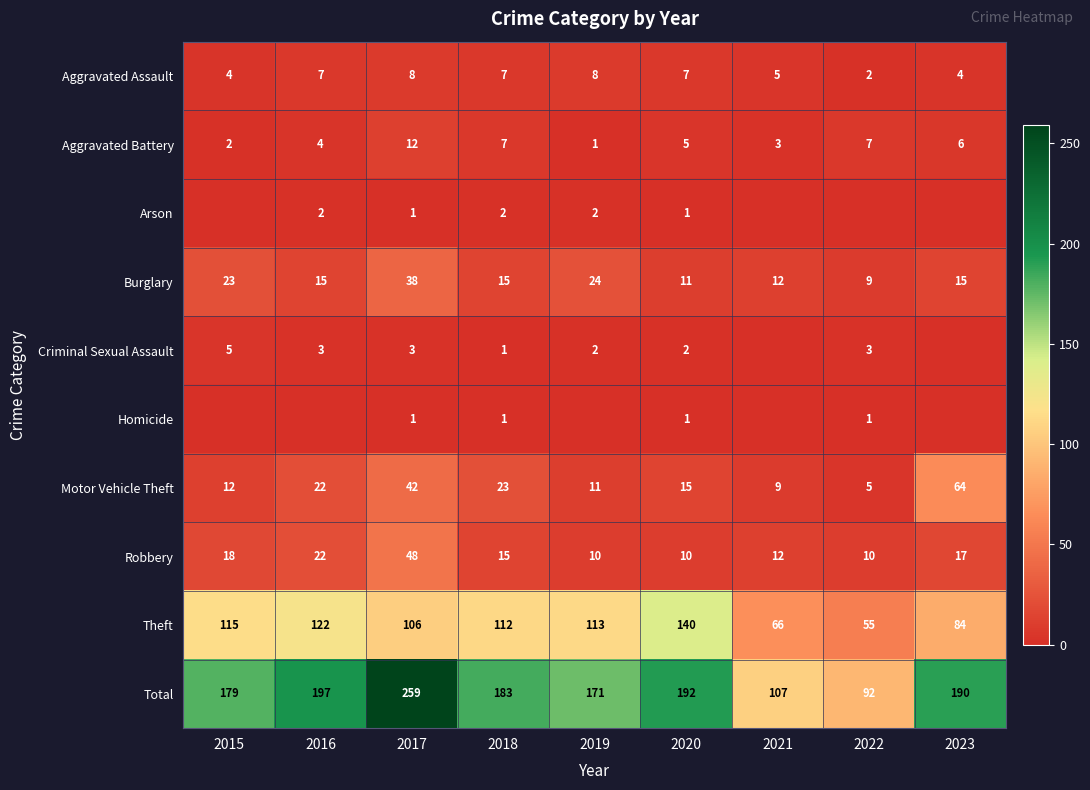

At which category does the chart reach its minimum across all series?

2015